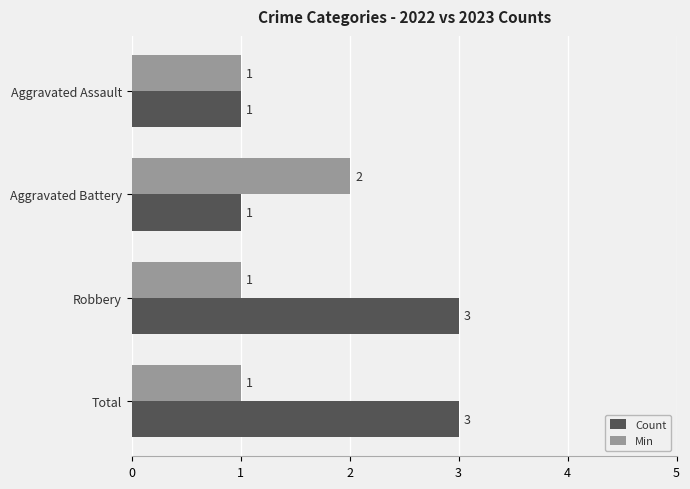

Is it true that Count equals 1 at Aggravated Battery?

True